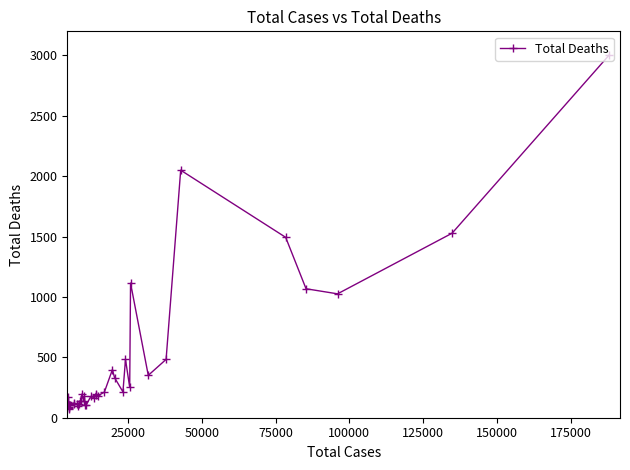

How many lines are shown in the chart?

1